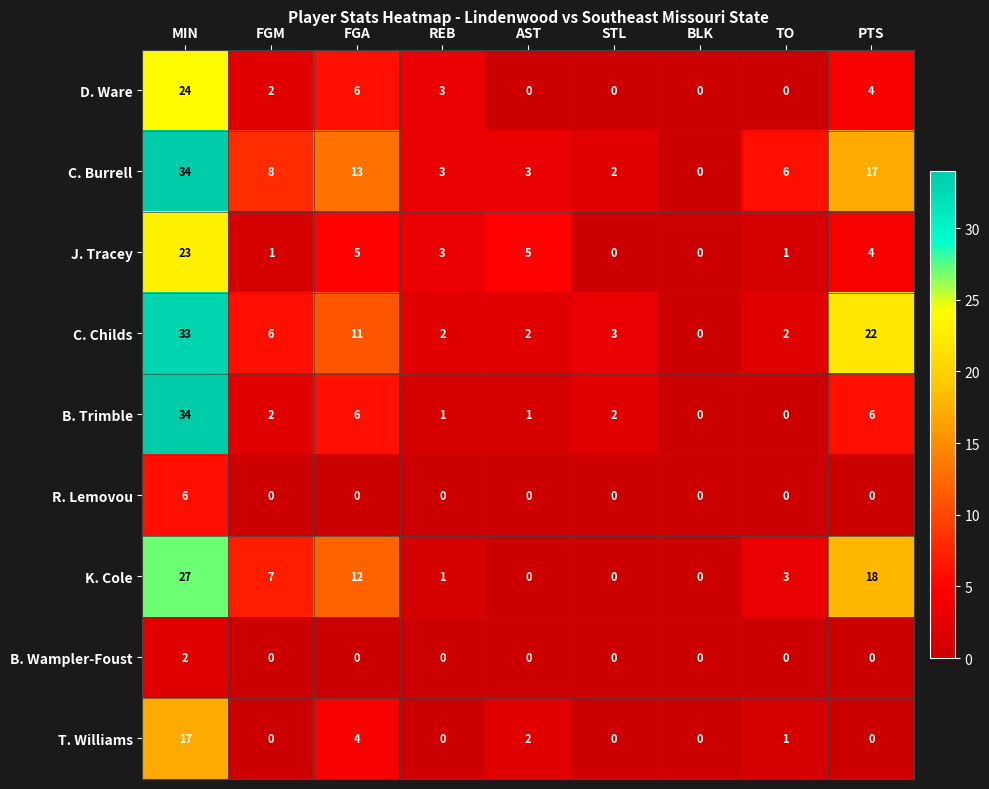

Where is C. Childs nearest to the value 16?

FGA